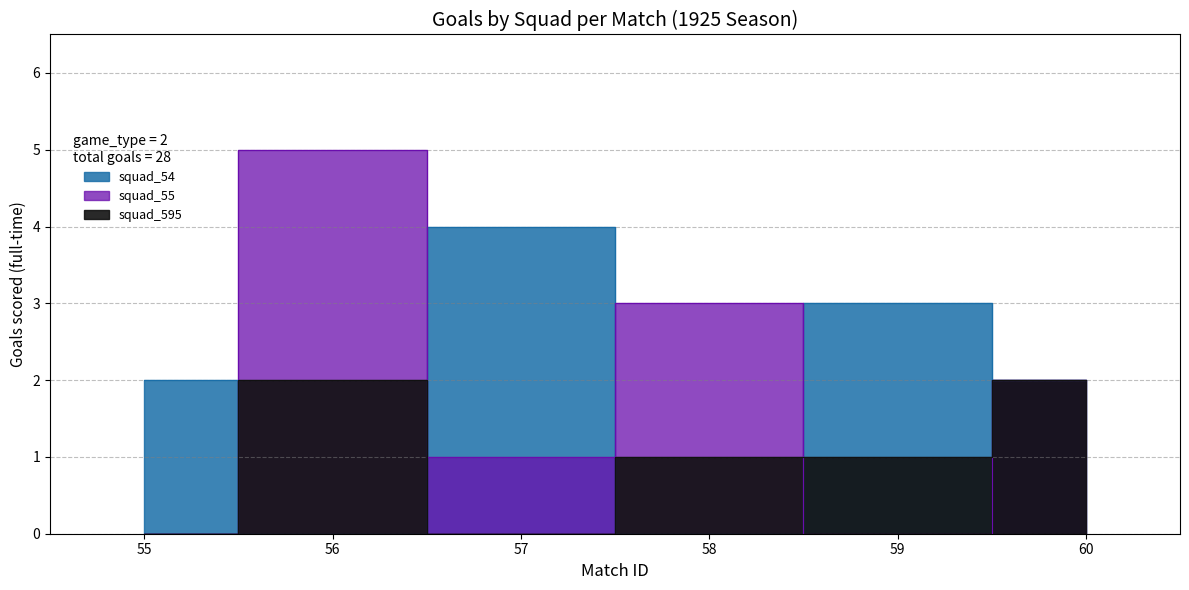

True or false: squad_54 has more than 0 points higher than both neighbors.

True